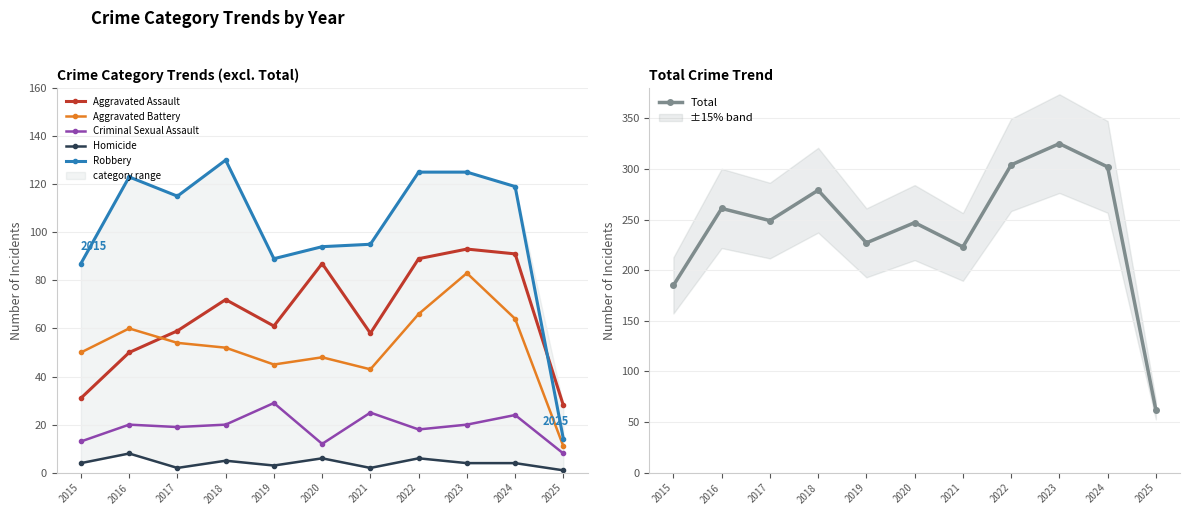

Reading left to right, list all the values displayed in this chart.

Aggravated Assault: 31	50	59	72	61	87	58	89	93	91	28
Aggravated Battery: 50	60	54	52	45	48	43	66	83	64	11
Criminal Sexual Assault: 13	20	19	20	29	12	25	18	20	24	8
Homicide: 4	8	2	5	3	6	2	6	4	4	1
Robbery: 87	123	115	130	89	94	95	125	125	119	14
Total: 185	261	249	279	227	247	223	304	325	302	62